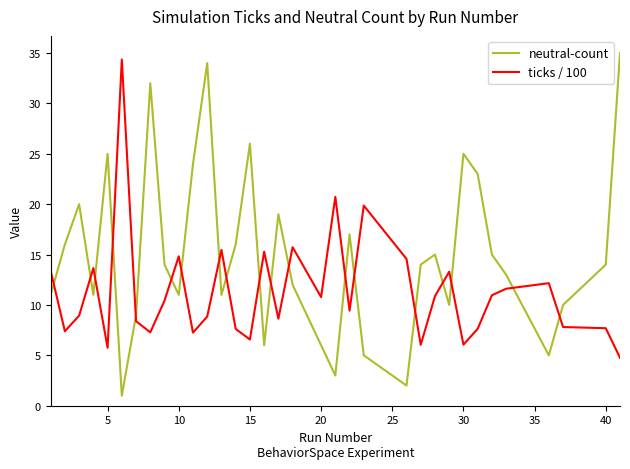

What is the average value of the neutral-count series?

15.0